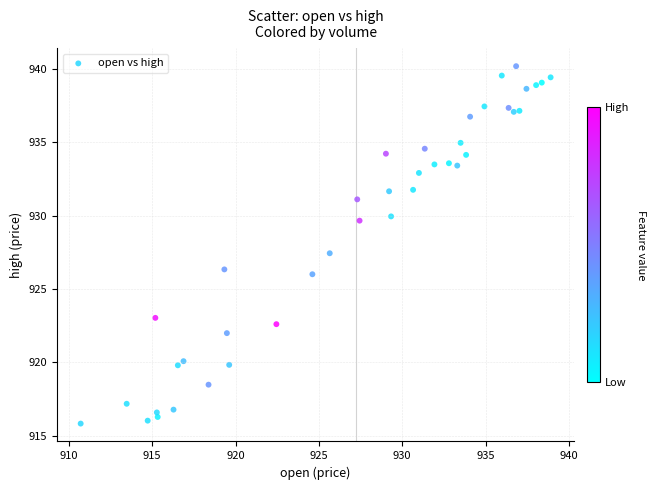

What is the range of X values (max minus min)?

28.2